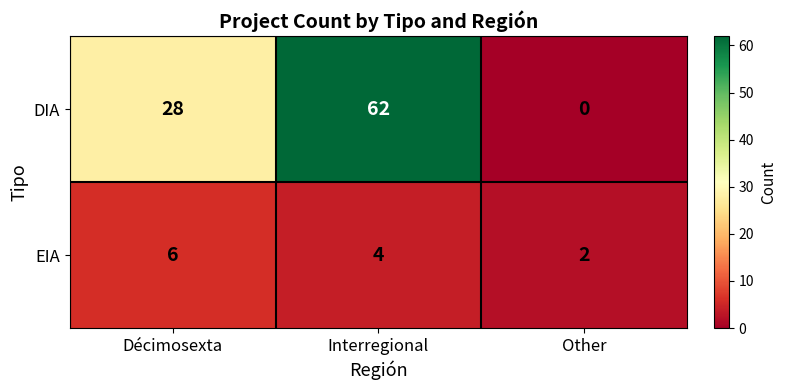

Which series has the largest range (max minus min)?

DIA